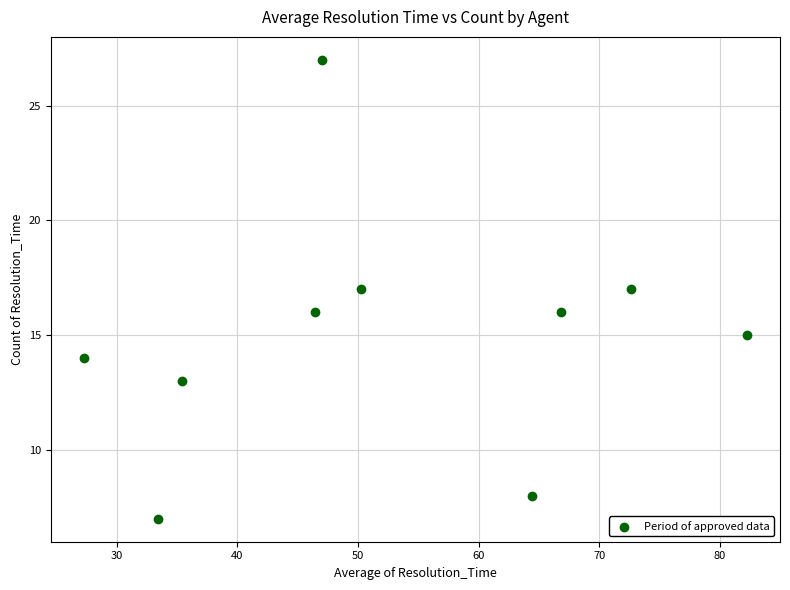

What is the average Y value?

15